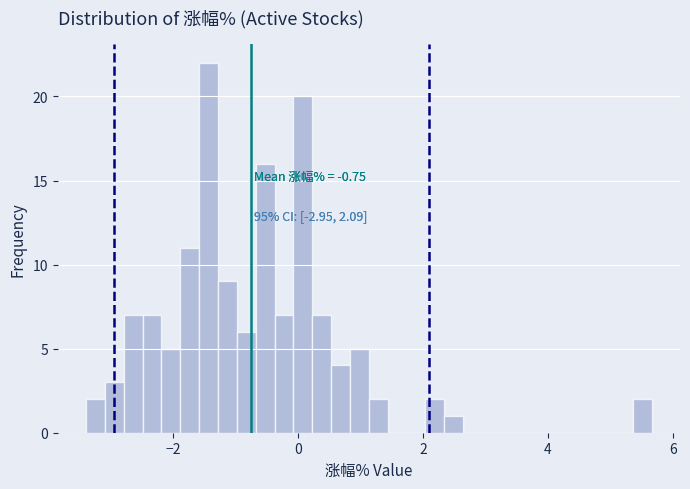

Around what value on the x-axis is the tallest bar? Give the approximate position of its centre, as read against the axis.

-1.4